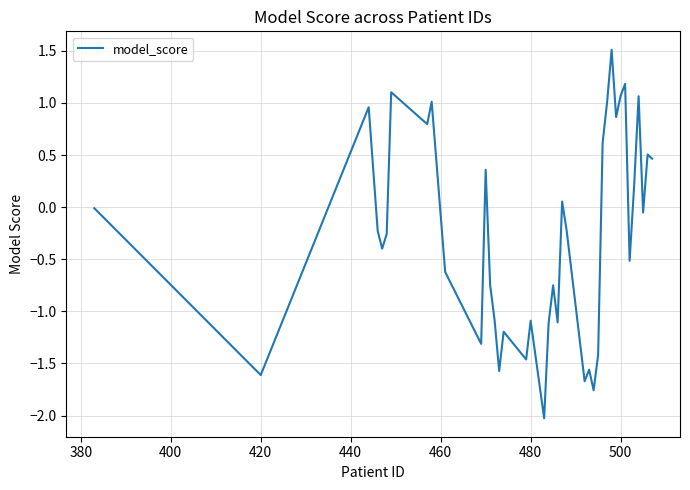

What is the greatest value displayed?

1.5